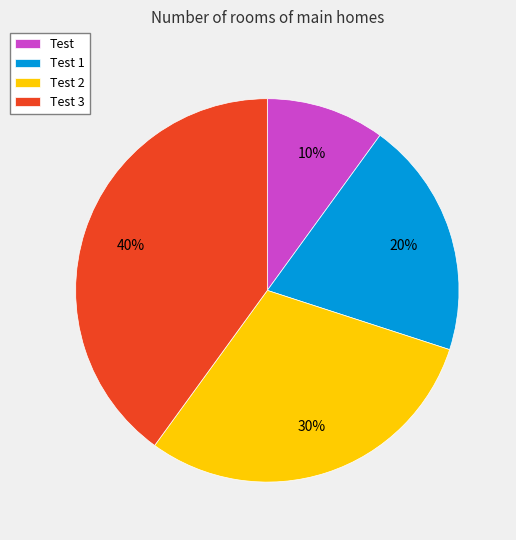

How many segments does this pie chart have?

4